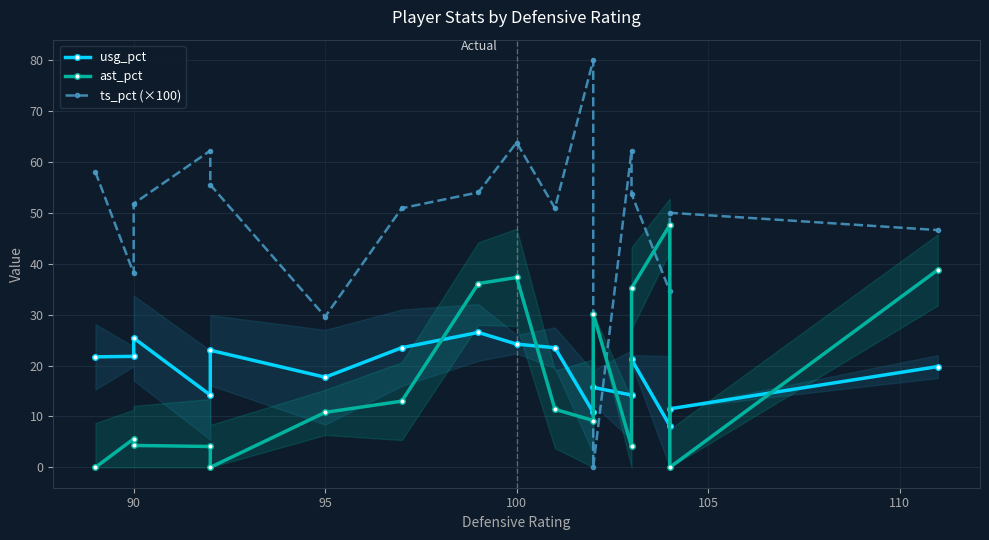

True or false: usg_pct has a value of 34.6 at 85.

False